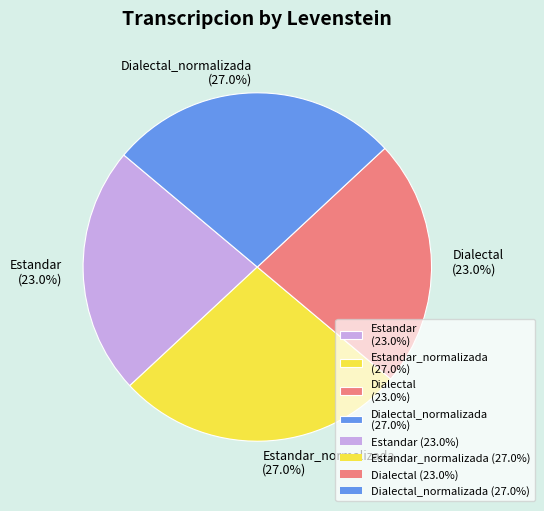

How many segments does this pie chart have?

4